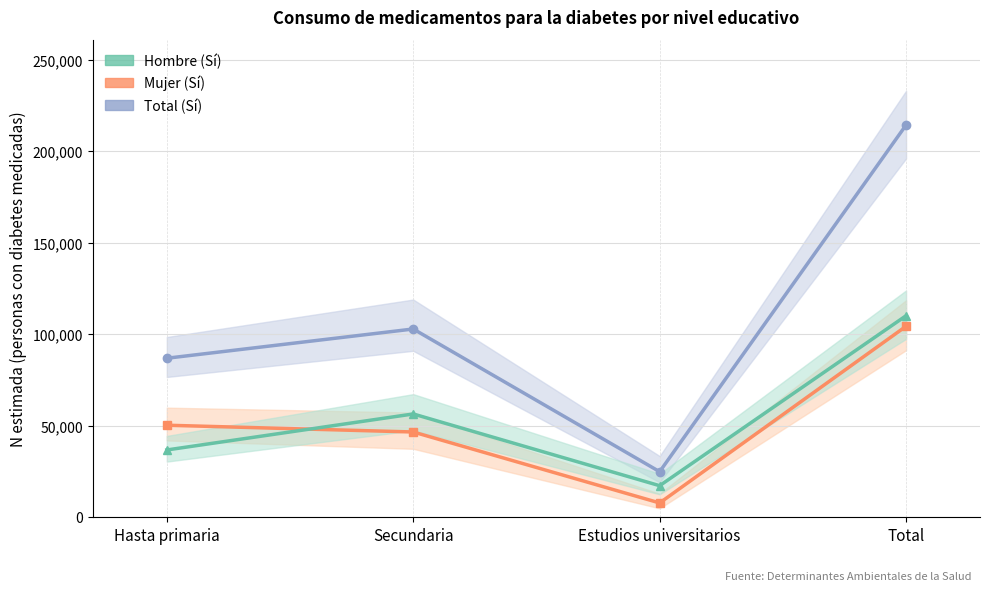

What is the minimum value for Mujer (Sí)?

7657